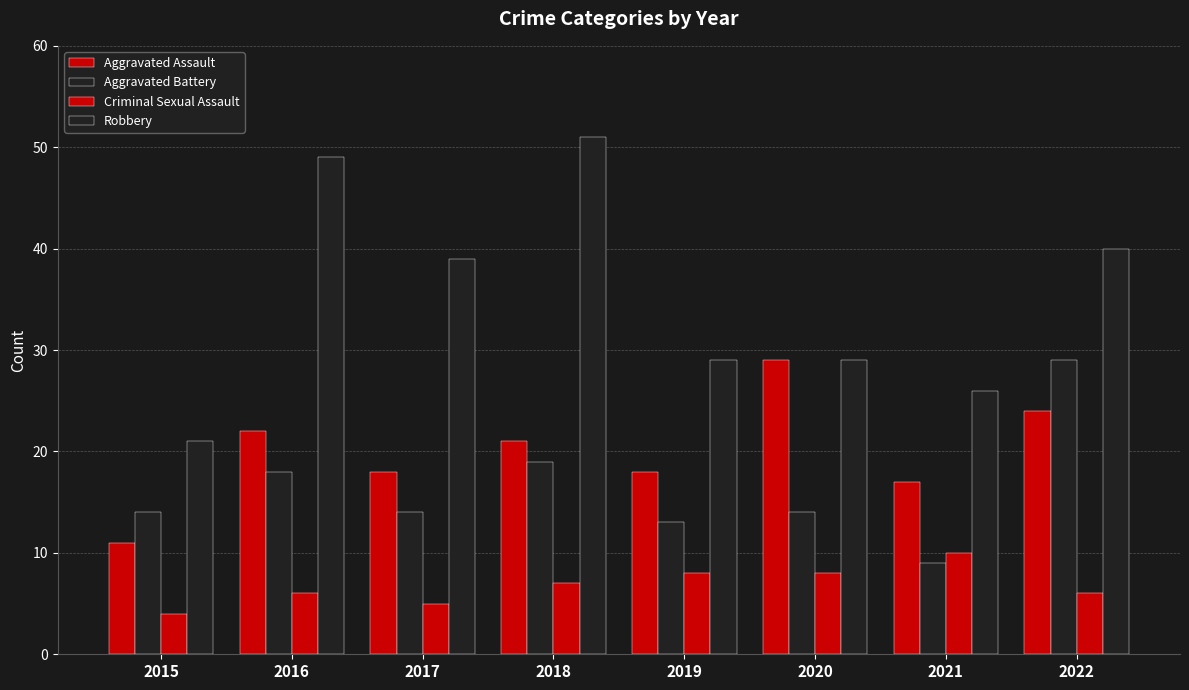

Reading right to left, transcribe all the data shown in this chart.

Aggravated Assault: 2022=24	2021=17	2020=29	2019=18	2018=21	2017=18	2016=22	2015=11
Aggravated Battery: 2022=29	2021=9	2020=14	2019=13	2018=19	2017=14	2016=18	2015=14
Criminal Sexual Assault: 2022=6	2021=10	2020=8	2019=8	2018=7	2017=5	2016=6	2015=4
Robbery: 2022=40	2021=26	2020=29	2019=29	2018=51	2017=39	2016=49	2015=21